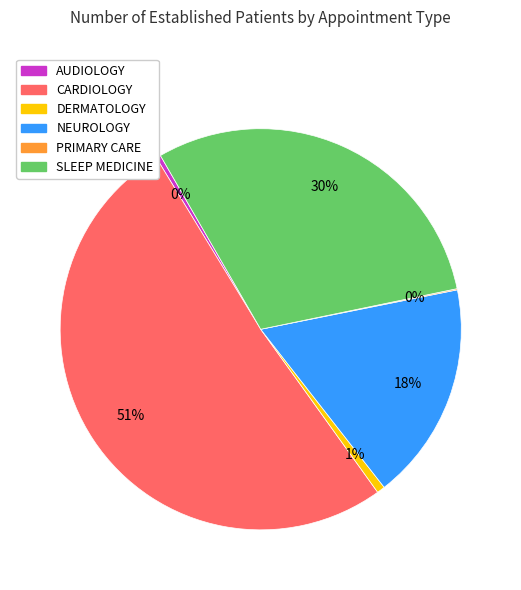

True or false: DERMATOLOGY accounts for 13% of the total.

False